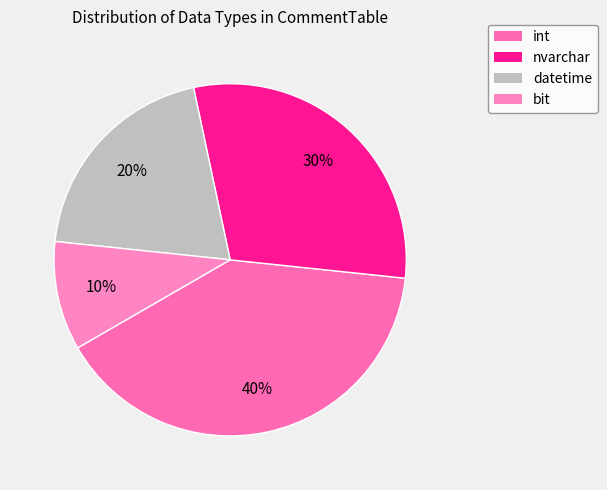

Count the number of slices in the pie.

4